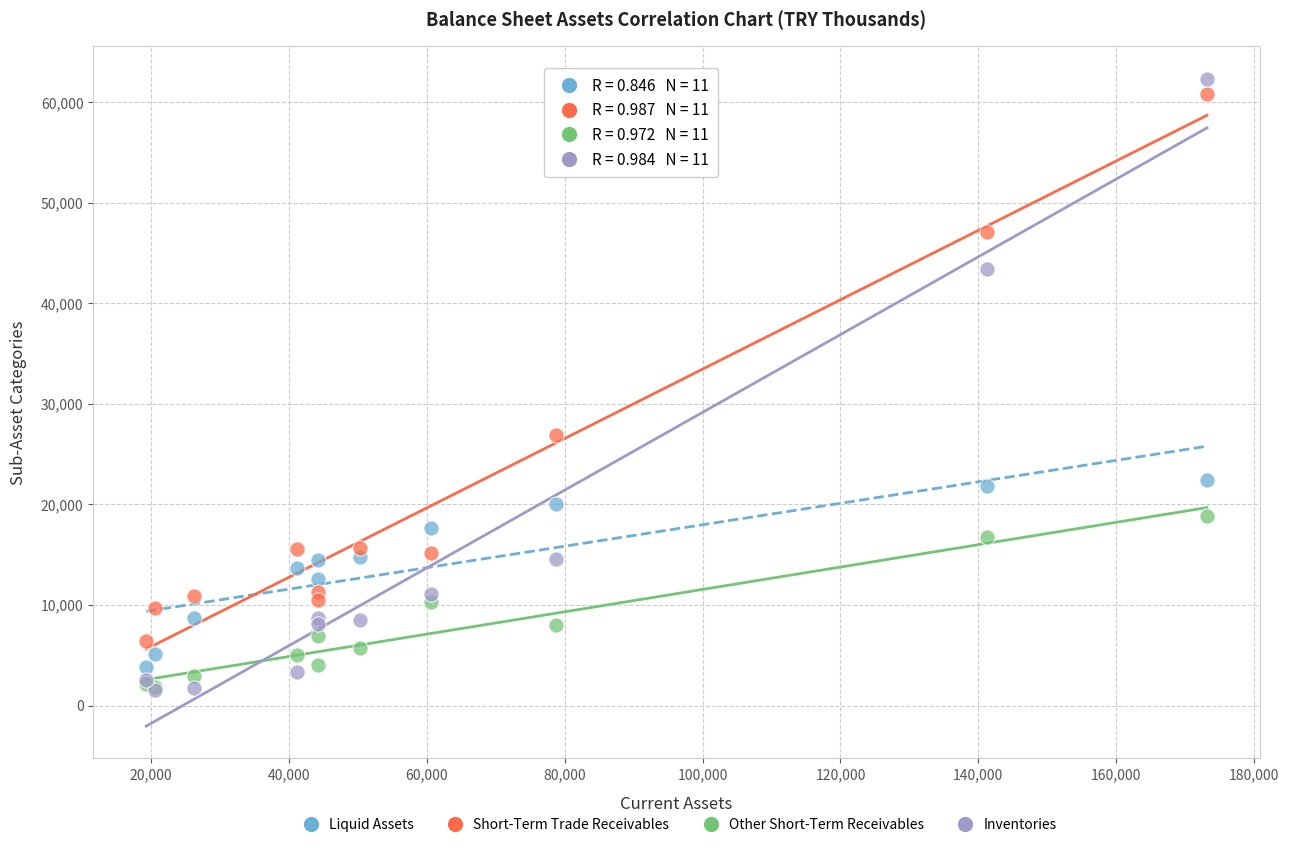

Across all series, what Y value is closest to 31948?

26921.3